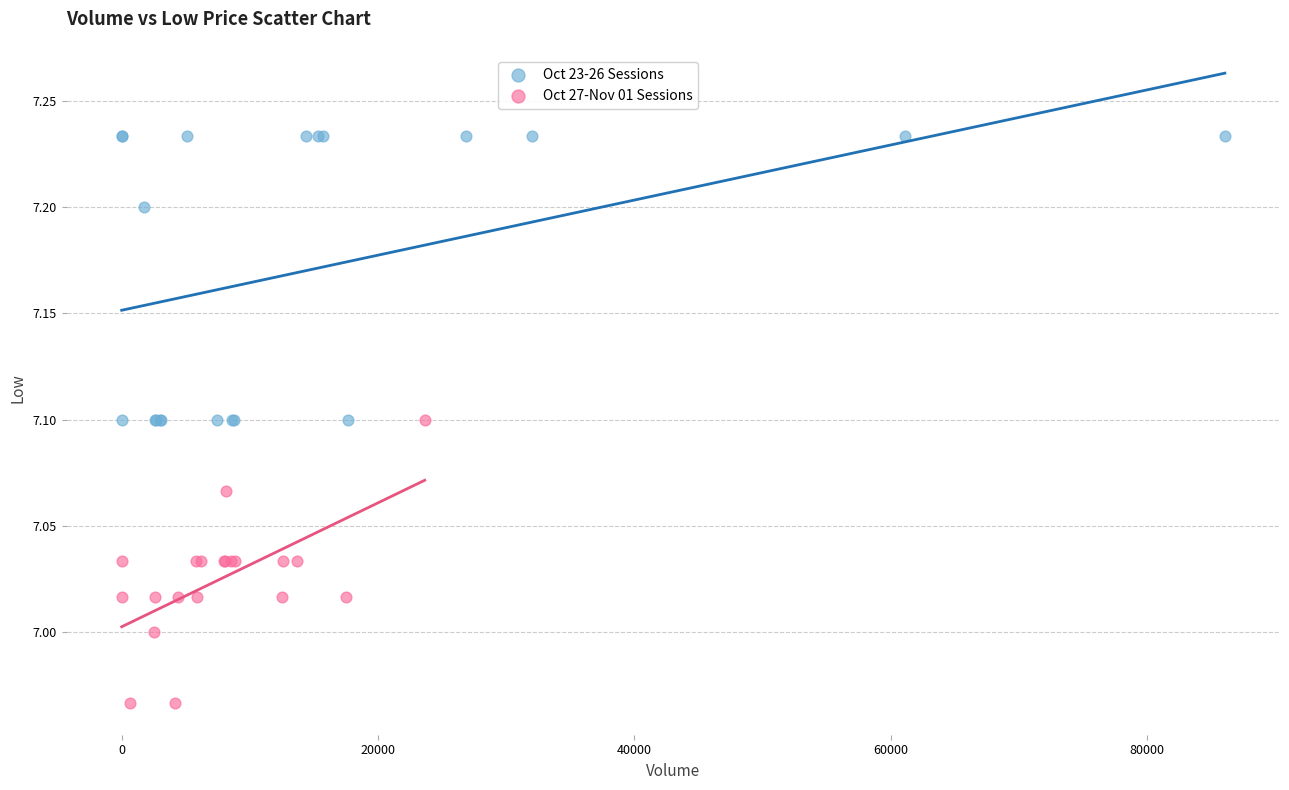

Which series contains the lowest Y value?

Oct 27-Nov 01 Sessions